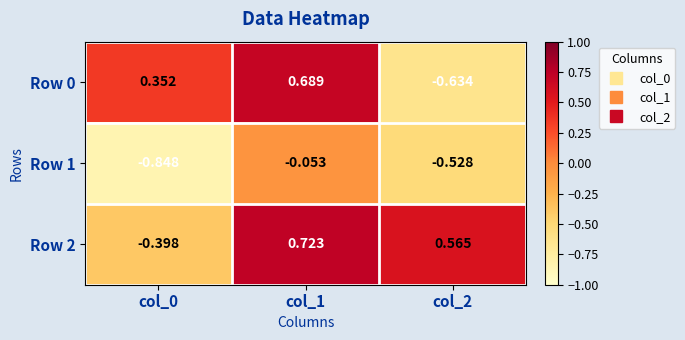

Is the value of Row 1 at col_2 greater than the value of Row 0 at col_2?

Yes